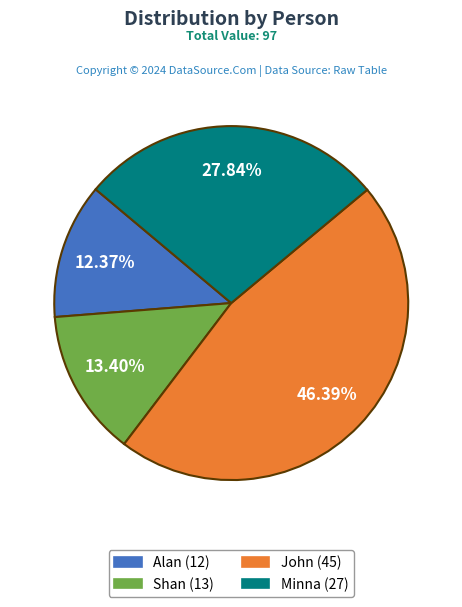

To the nearest percent, what is the difference between the largest and smallest slice percentages?

34%